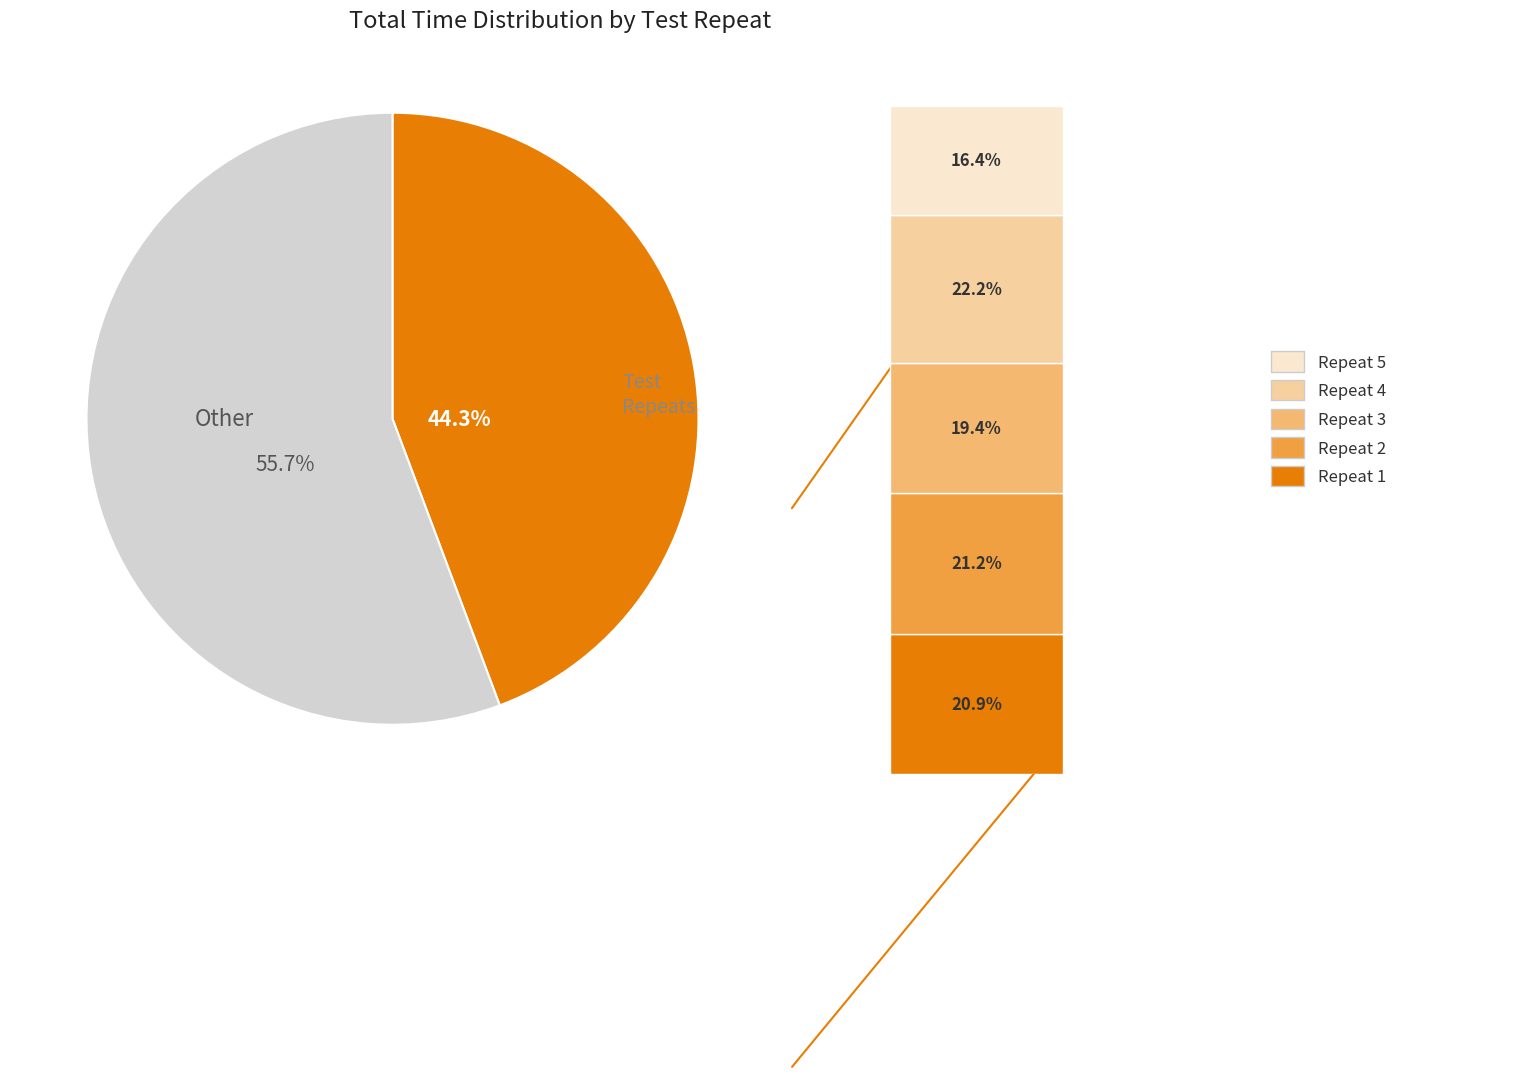

Approximately how many times larger is the value at Repeat 2 compared to Repeat 1?

1.0